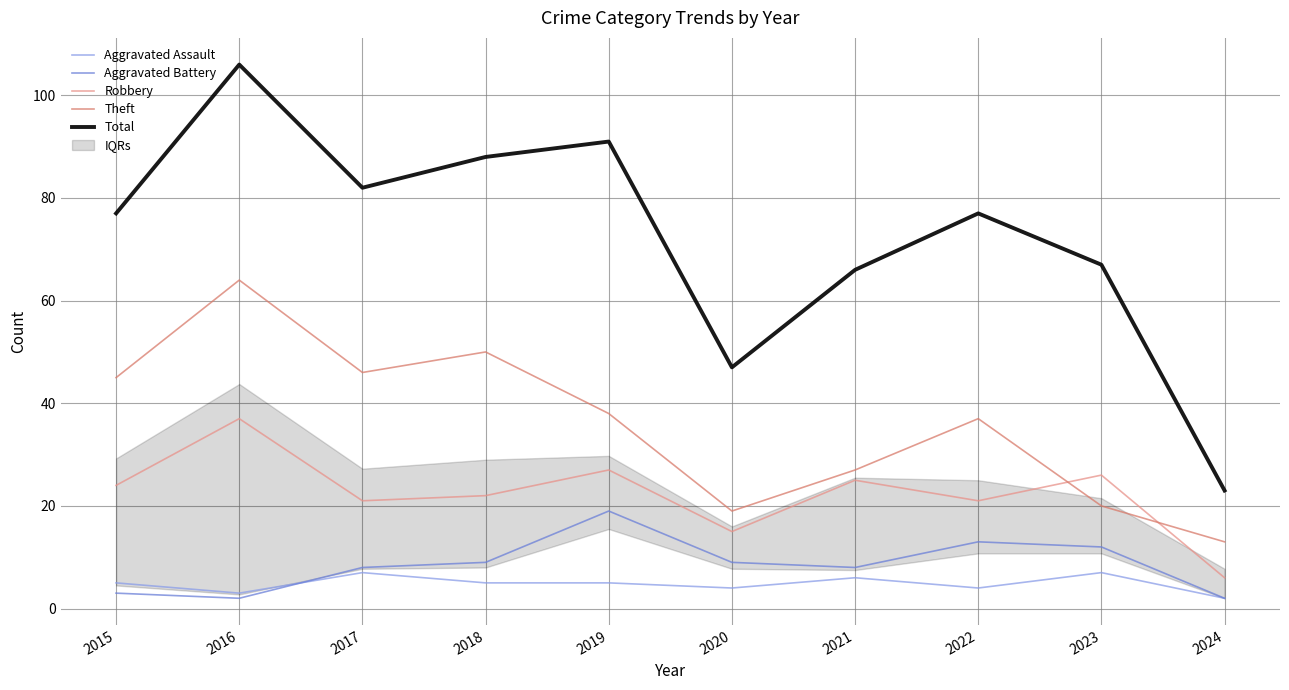

What is the lowest value of the Aggravated Battery series?

2